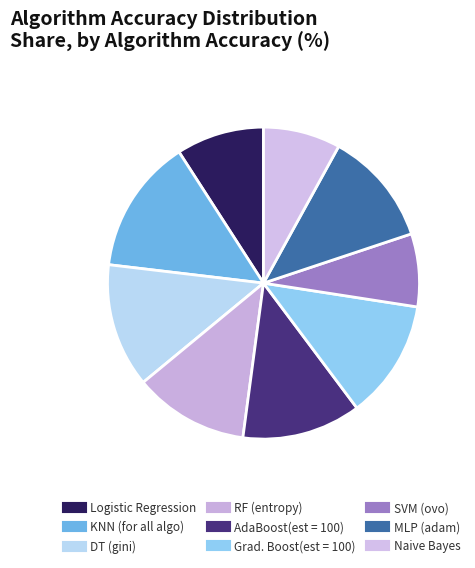

Combined, what portion of the pie is Grad. Boost(est = 100) and RF (entropy)?

24.2%